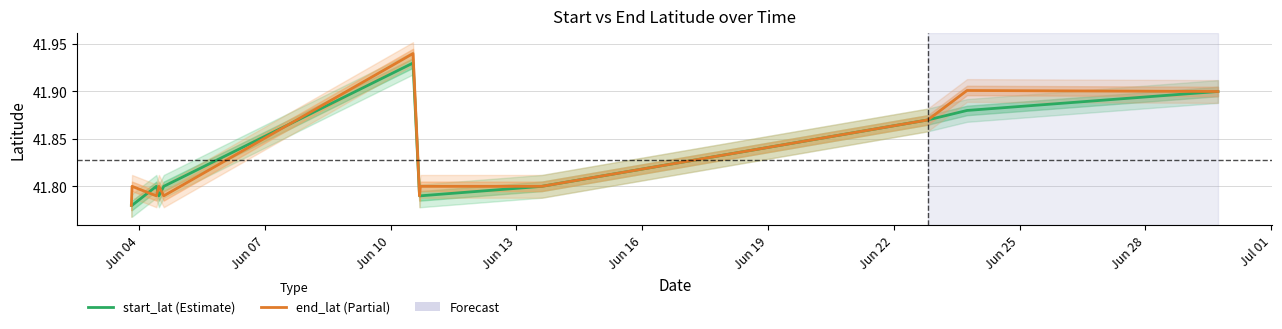

Which series has the largest range (max minus min)?

end_lat